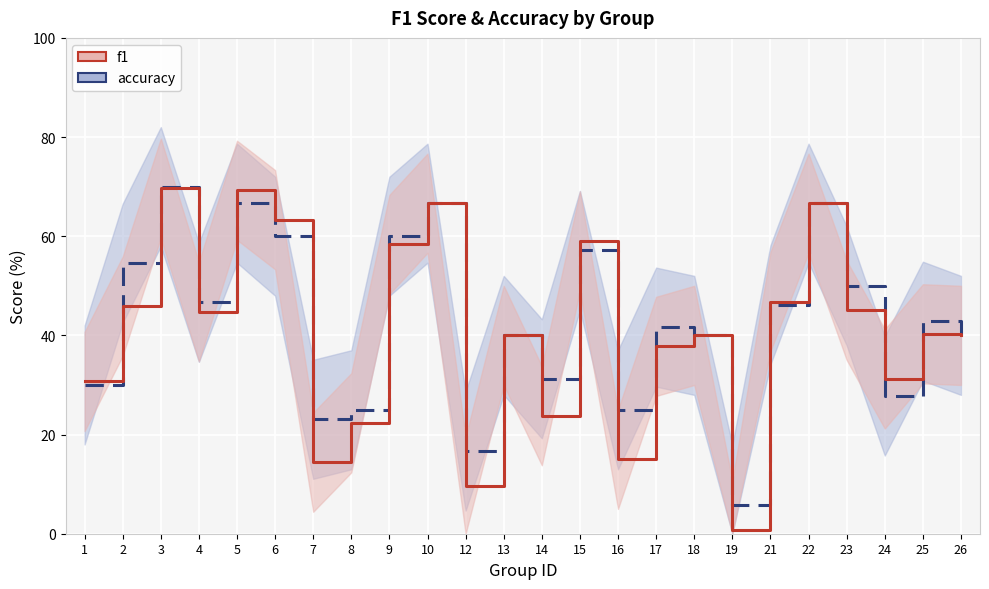

Is it true that f1 equals 0.6 at 17?

False